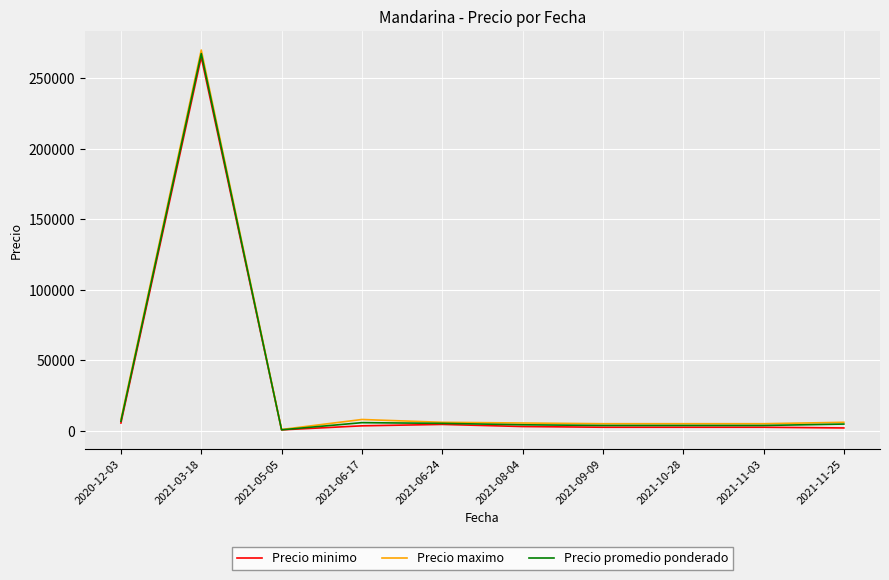

Does the chart display data point markers on the line(s)?

No